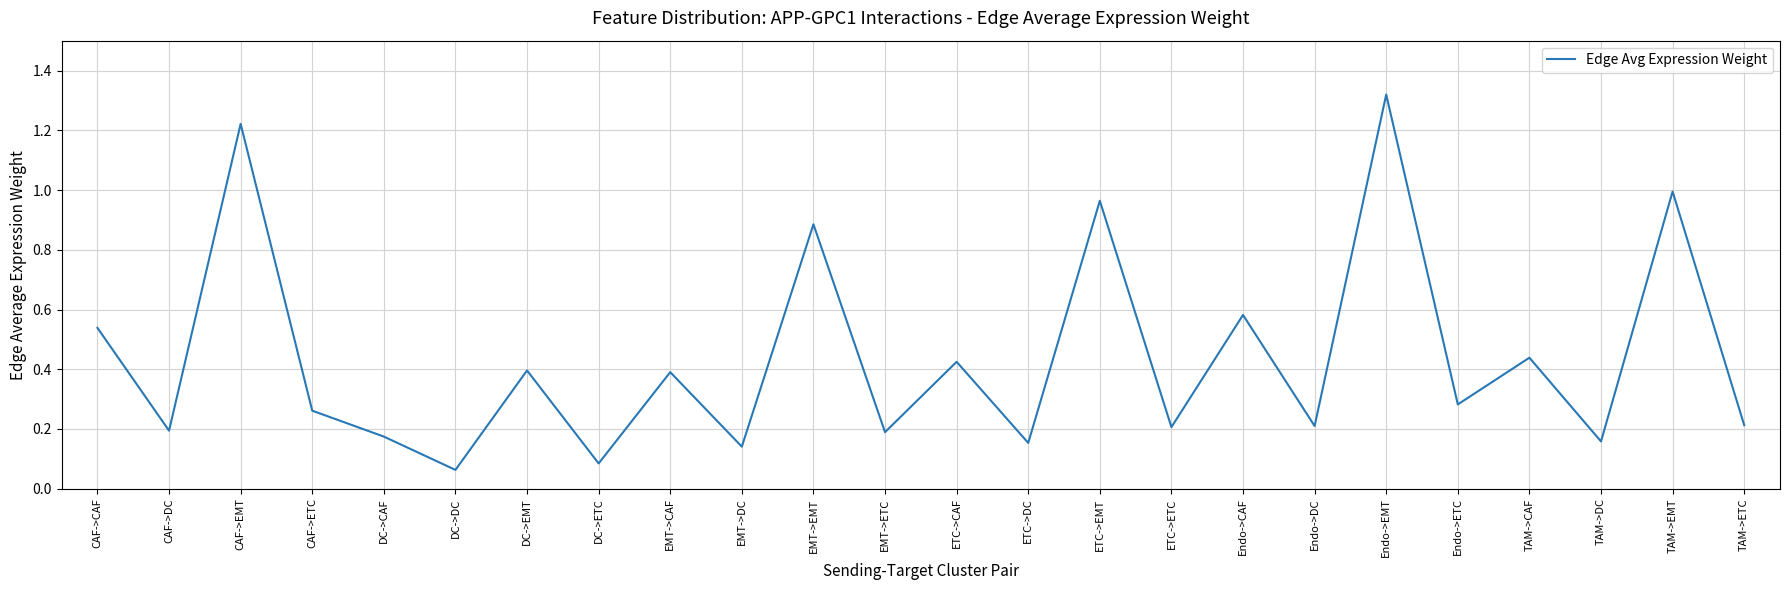

What is the difference between the values at CAF->EMT and DC->ETC?

1.1